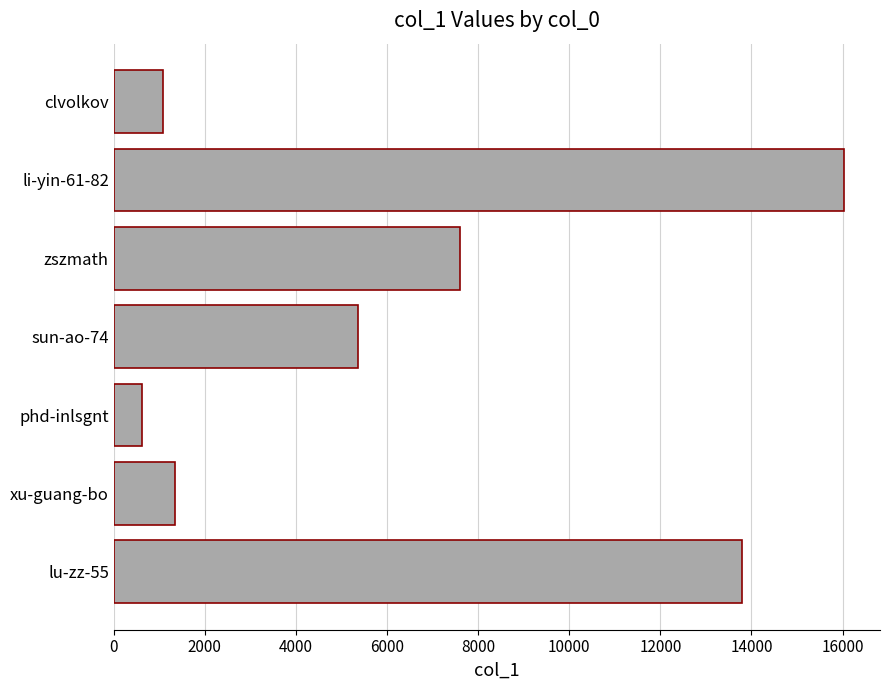

Reading bottom to top, what are all the values shown in this chart?

lu-zz-55=13796	xu-guang-bo=1346	phd-inlsgnt=610	sun-ao-74=5370	zszmath=7602	li-yin-61-82=16020	clvolkov=1074